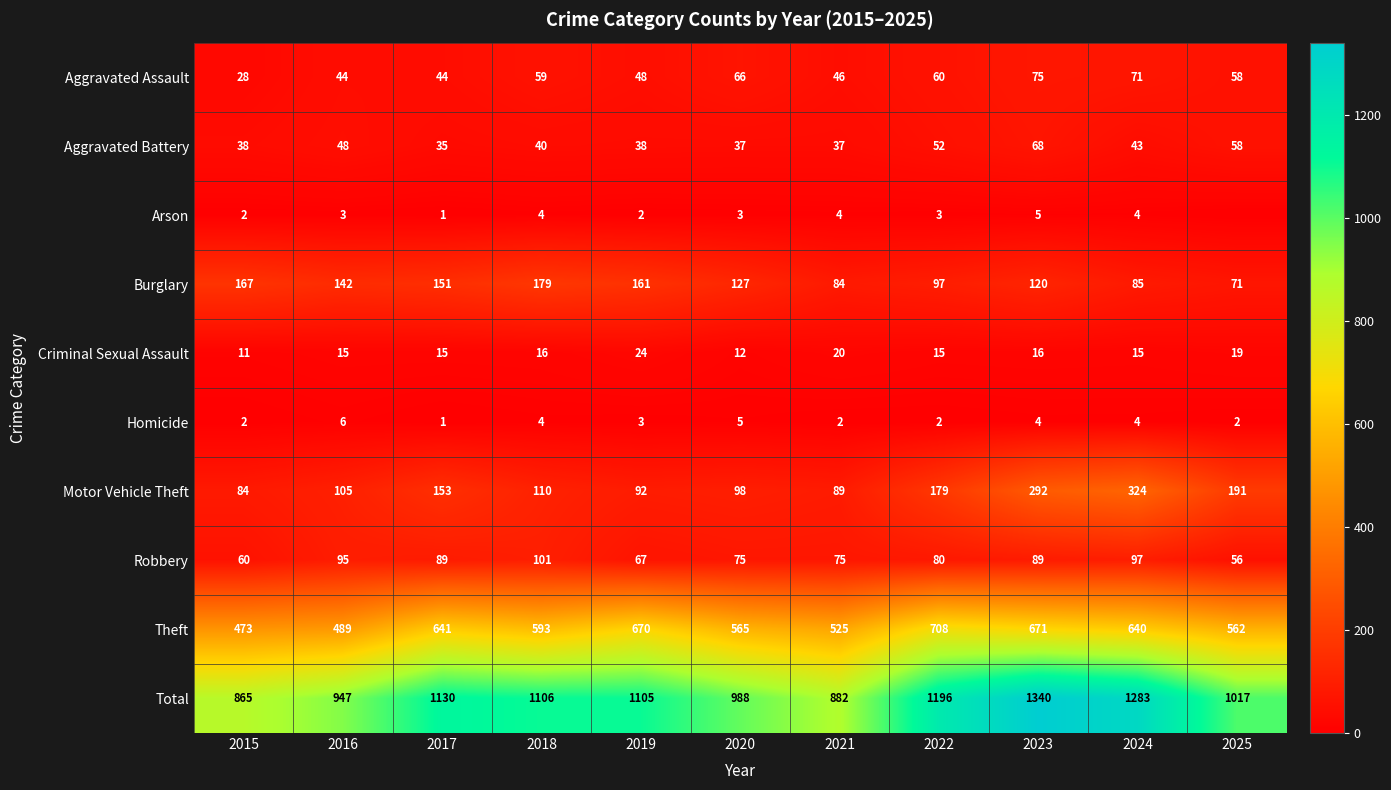

Is it true that Theft equals 489 at 2016?

True